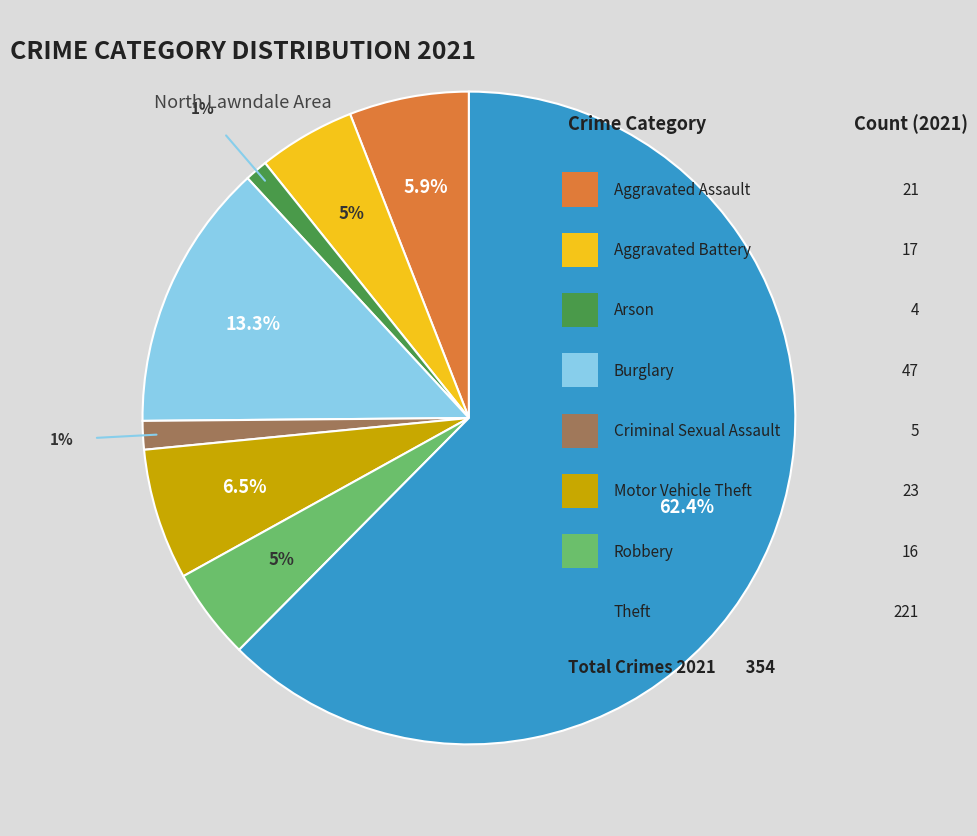

To the nearest percent, what is the difference between the largest and smallest slice percentages?

61%